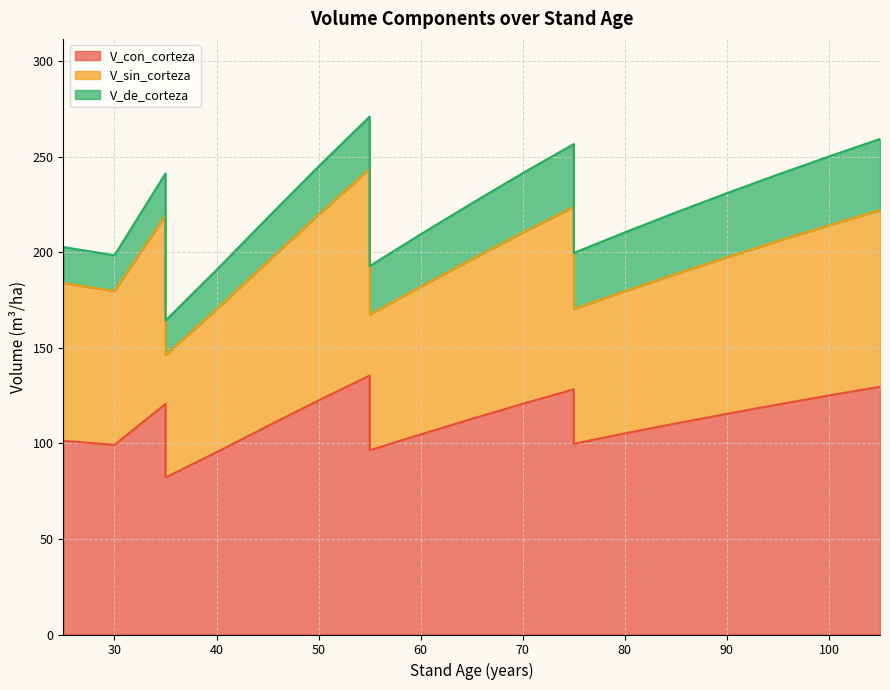

Which series has the largest total across all categories?

V_con_corteza